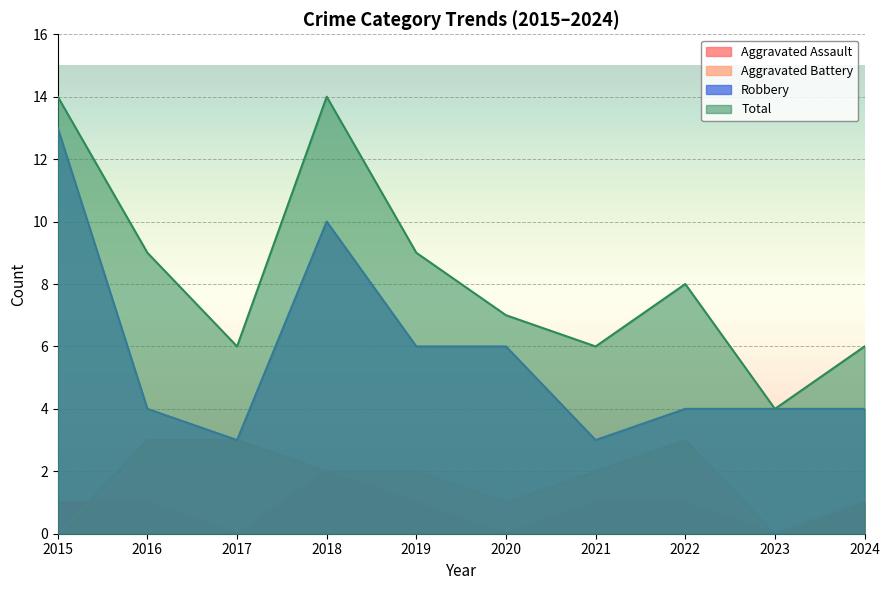

Rank the series at 2016 from highest to lowest value.

Total, Robbery, Aggravated Battery, Aggravated Assault